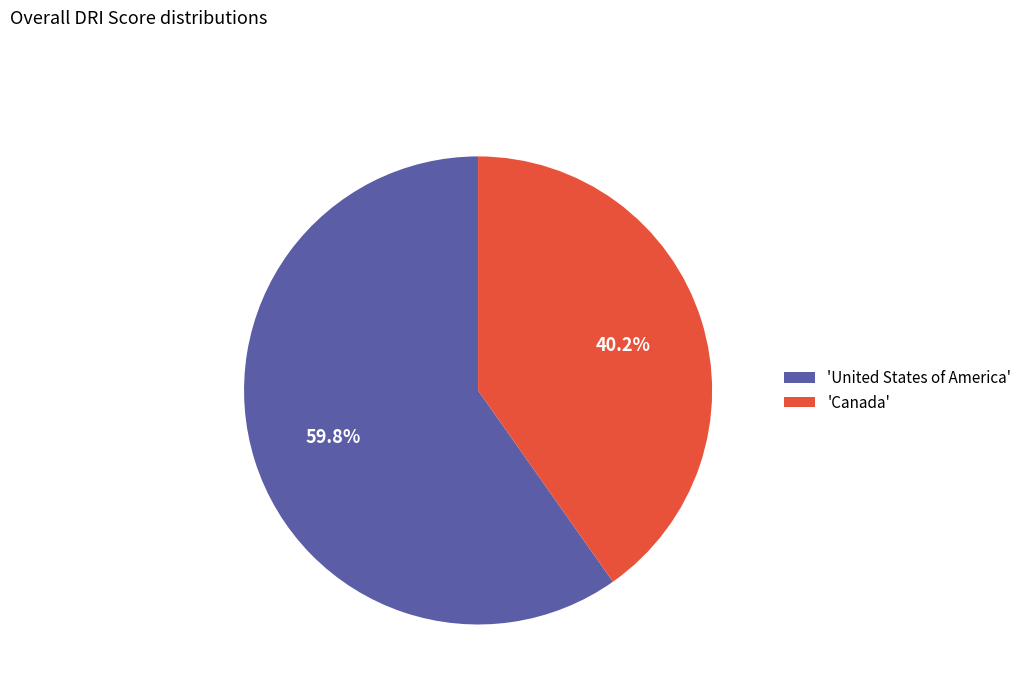

What is the smallest slice in the pie chart?

'Canada'